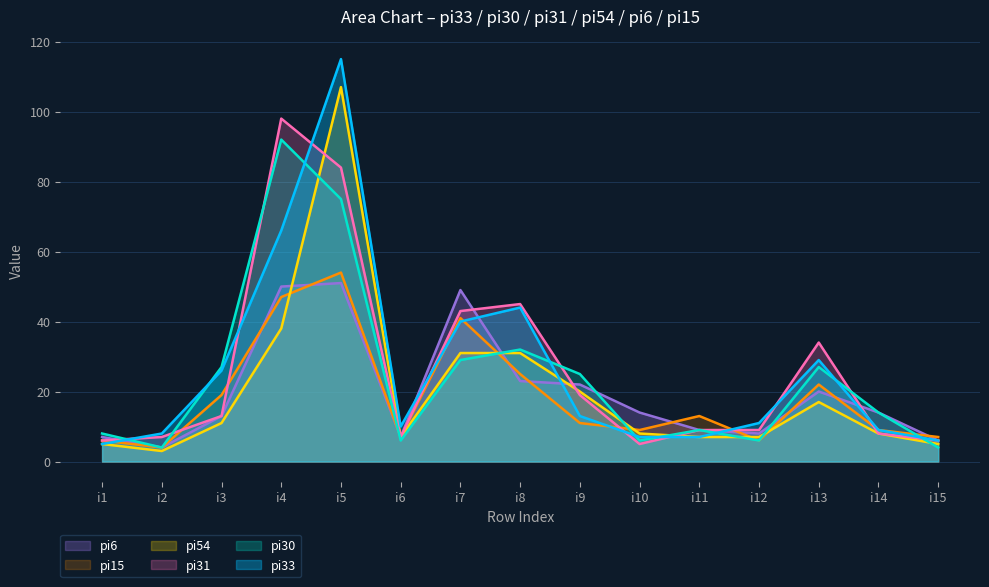

Which label corresponds to the smallest value in the chart?

i2